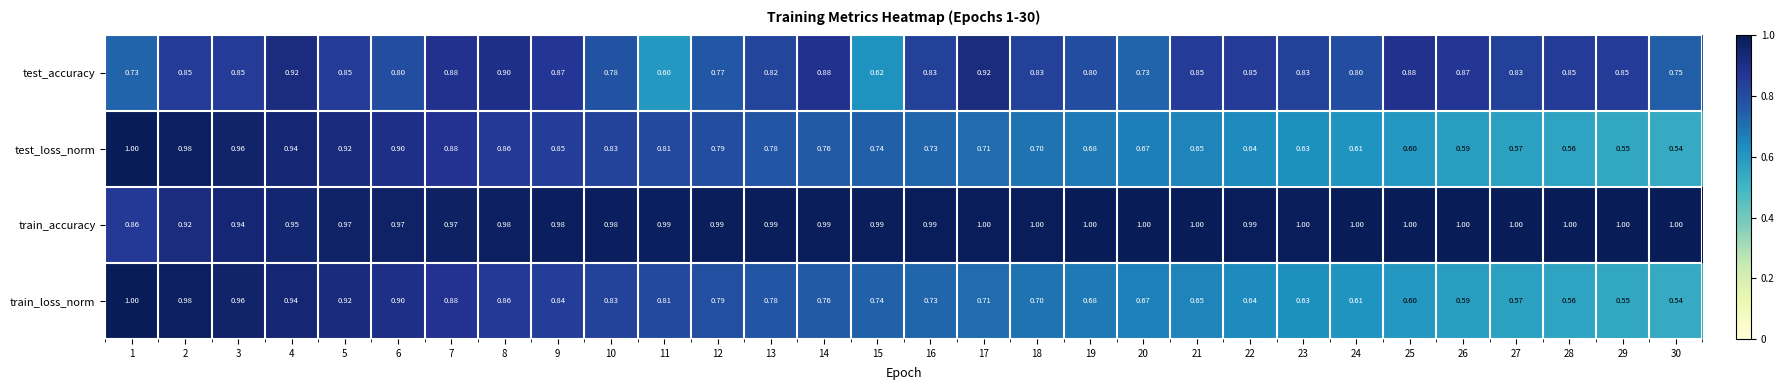

Which series has the largest total across all categories?

train_accuracy